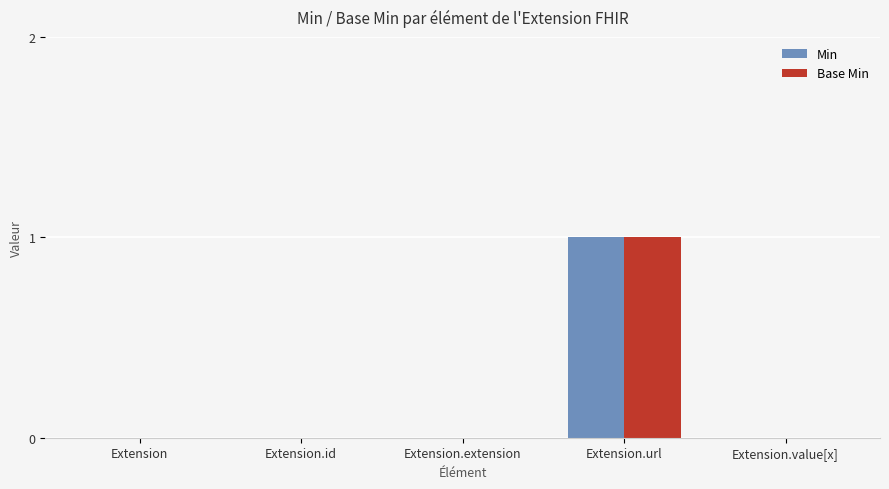

Is the value of Min at Extension.url greater than the value of Base Min at Extension.id?

Yes